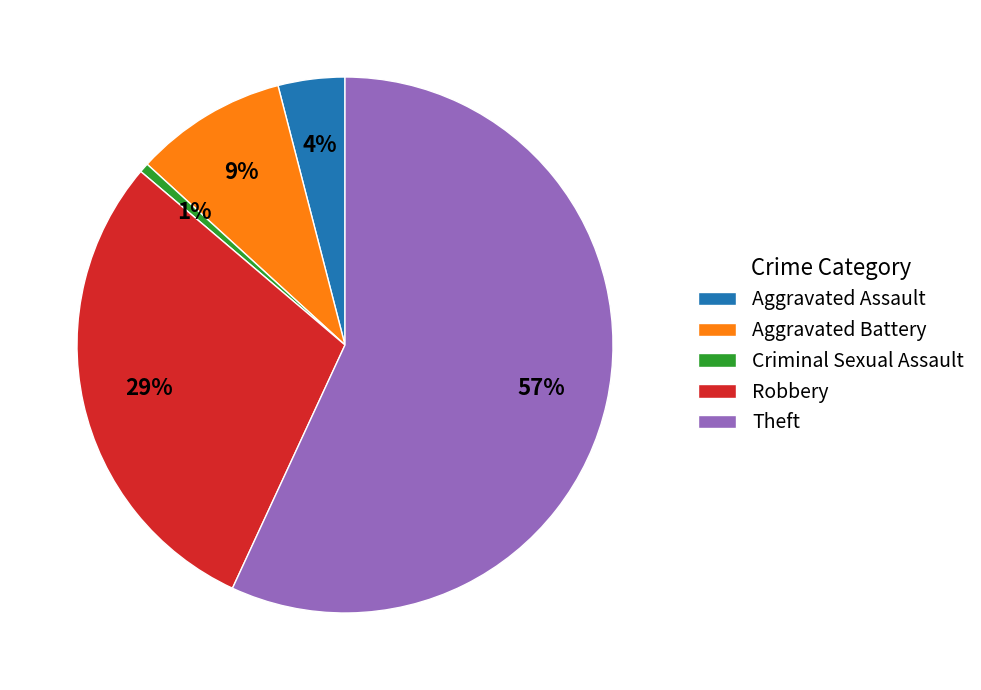

Is there a majority slice in this chart?

Yes